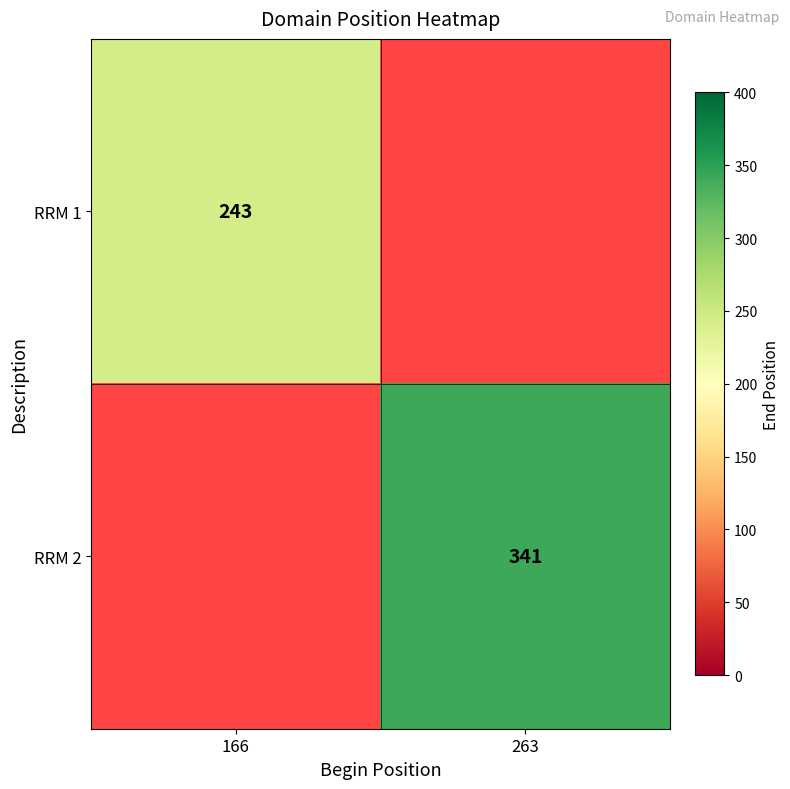

Is it true that RRM 1 equals 243 at 166?

True